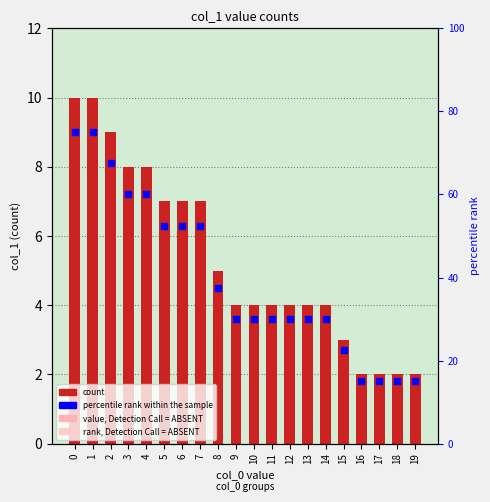

Is the value of percentile rank within the sample at 13 greater than the value of count at 7?

Yes